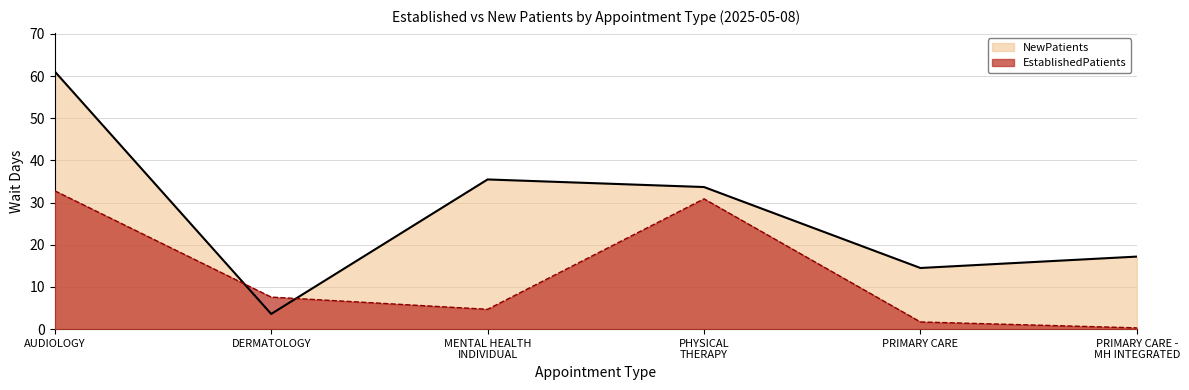

True or false: NewPatients has a value of 3.6 at DERMATOLOGY.

True